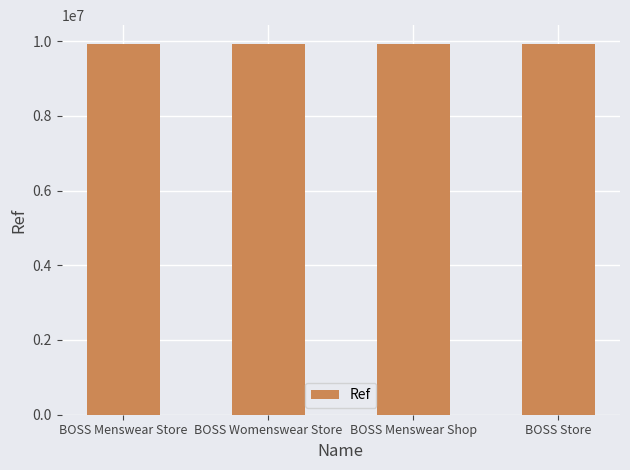

How many bars are there in total?

4